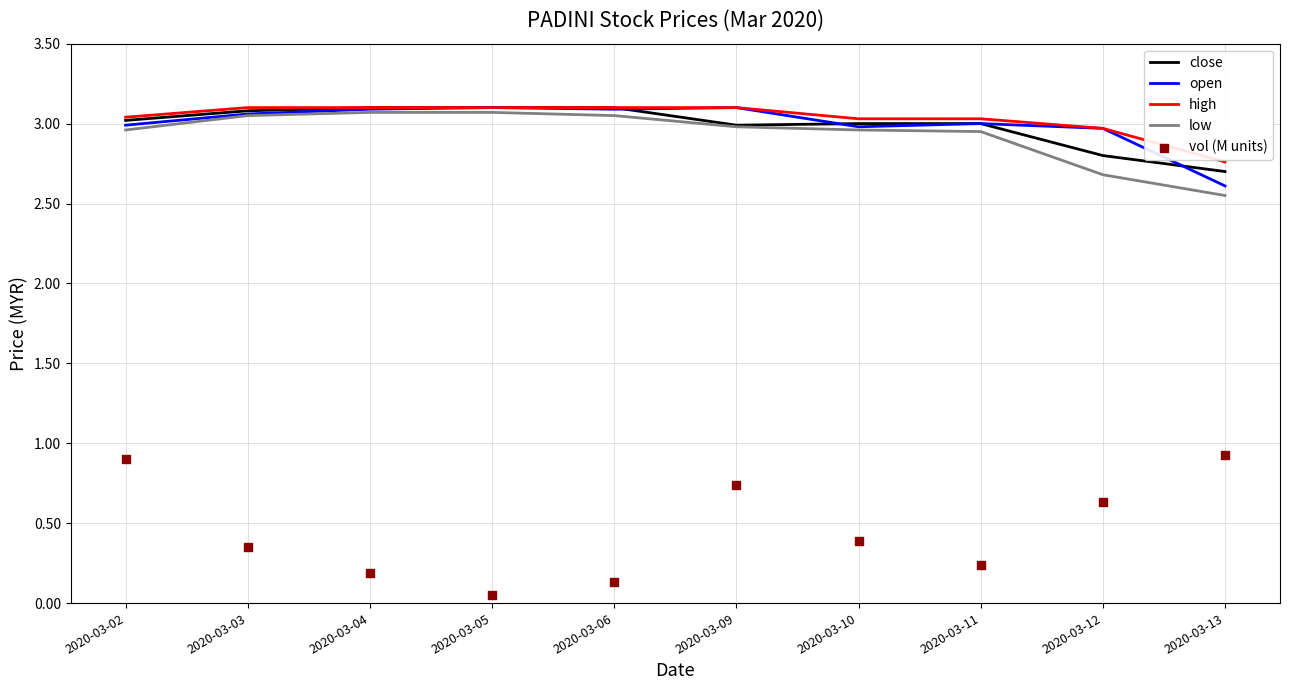

Is the value of close at 2020-03-05 greater than the value of low at 2020-03-05?

Yes